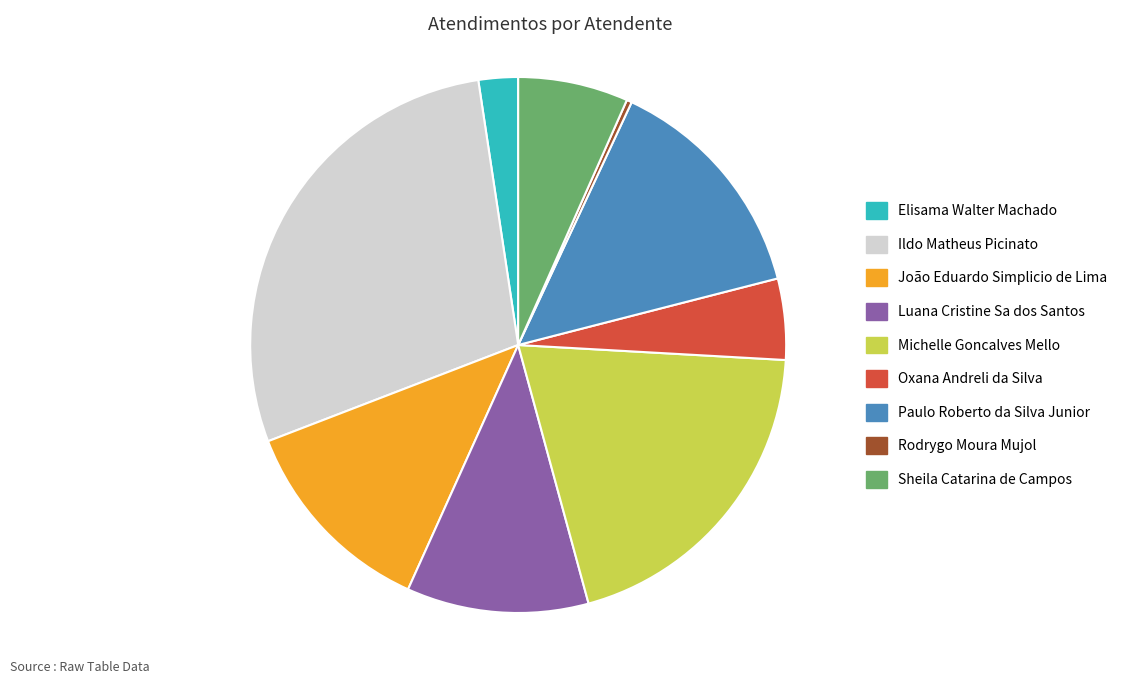

The Ildo Matheus Picinato slice represents 28% of the pie. True or false?

True